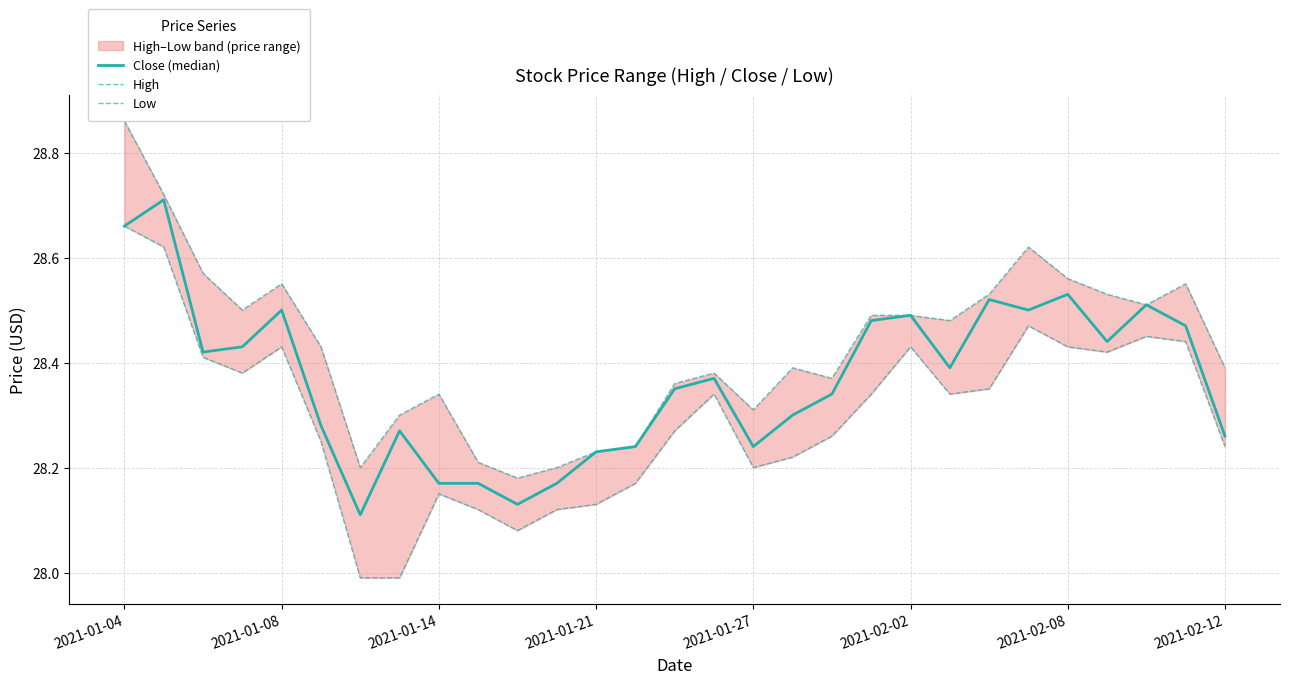

The Low series shows 39.9 at 21. True or false?

False